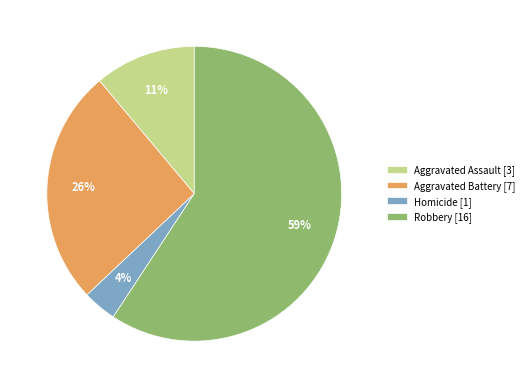

Rank the categories by value from lowest to highest.

Homicide, Aggravated Assault, Aggravated Battery, Robbery